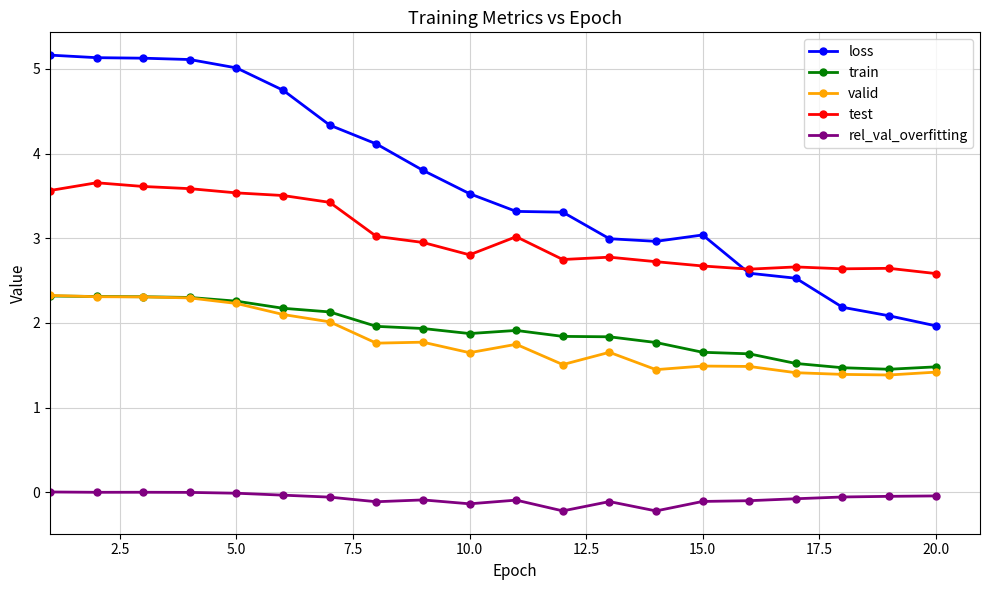

Does the chart have visible grid lines?

Yes